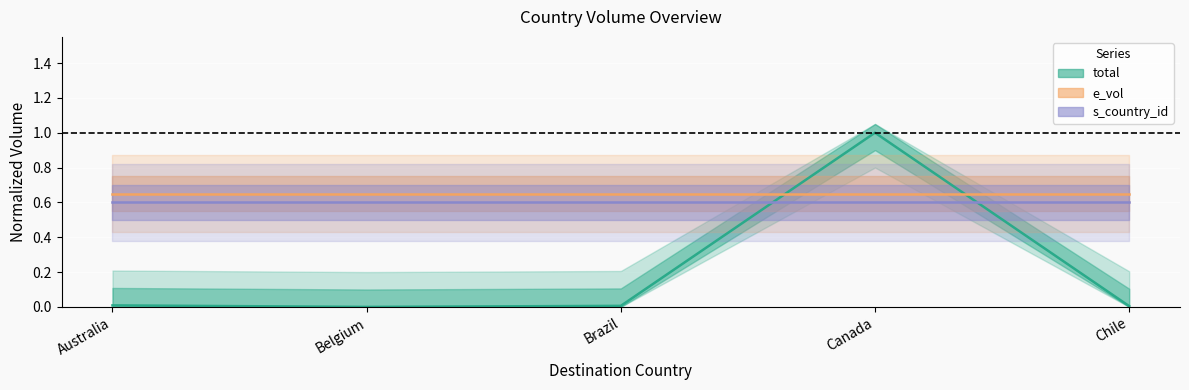

What is the label of the 1st point from the left?

Australia